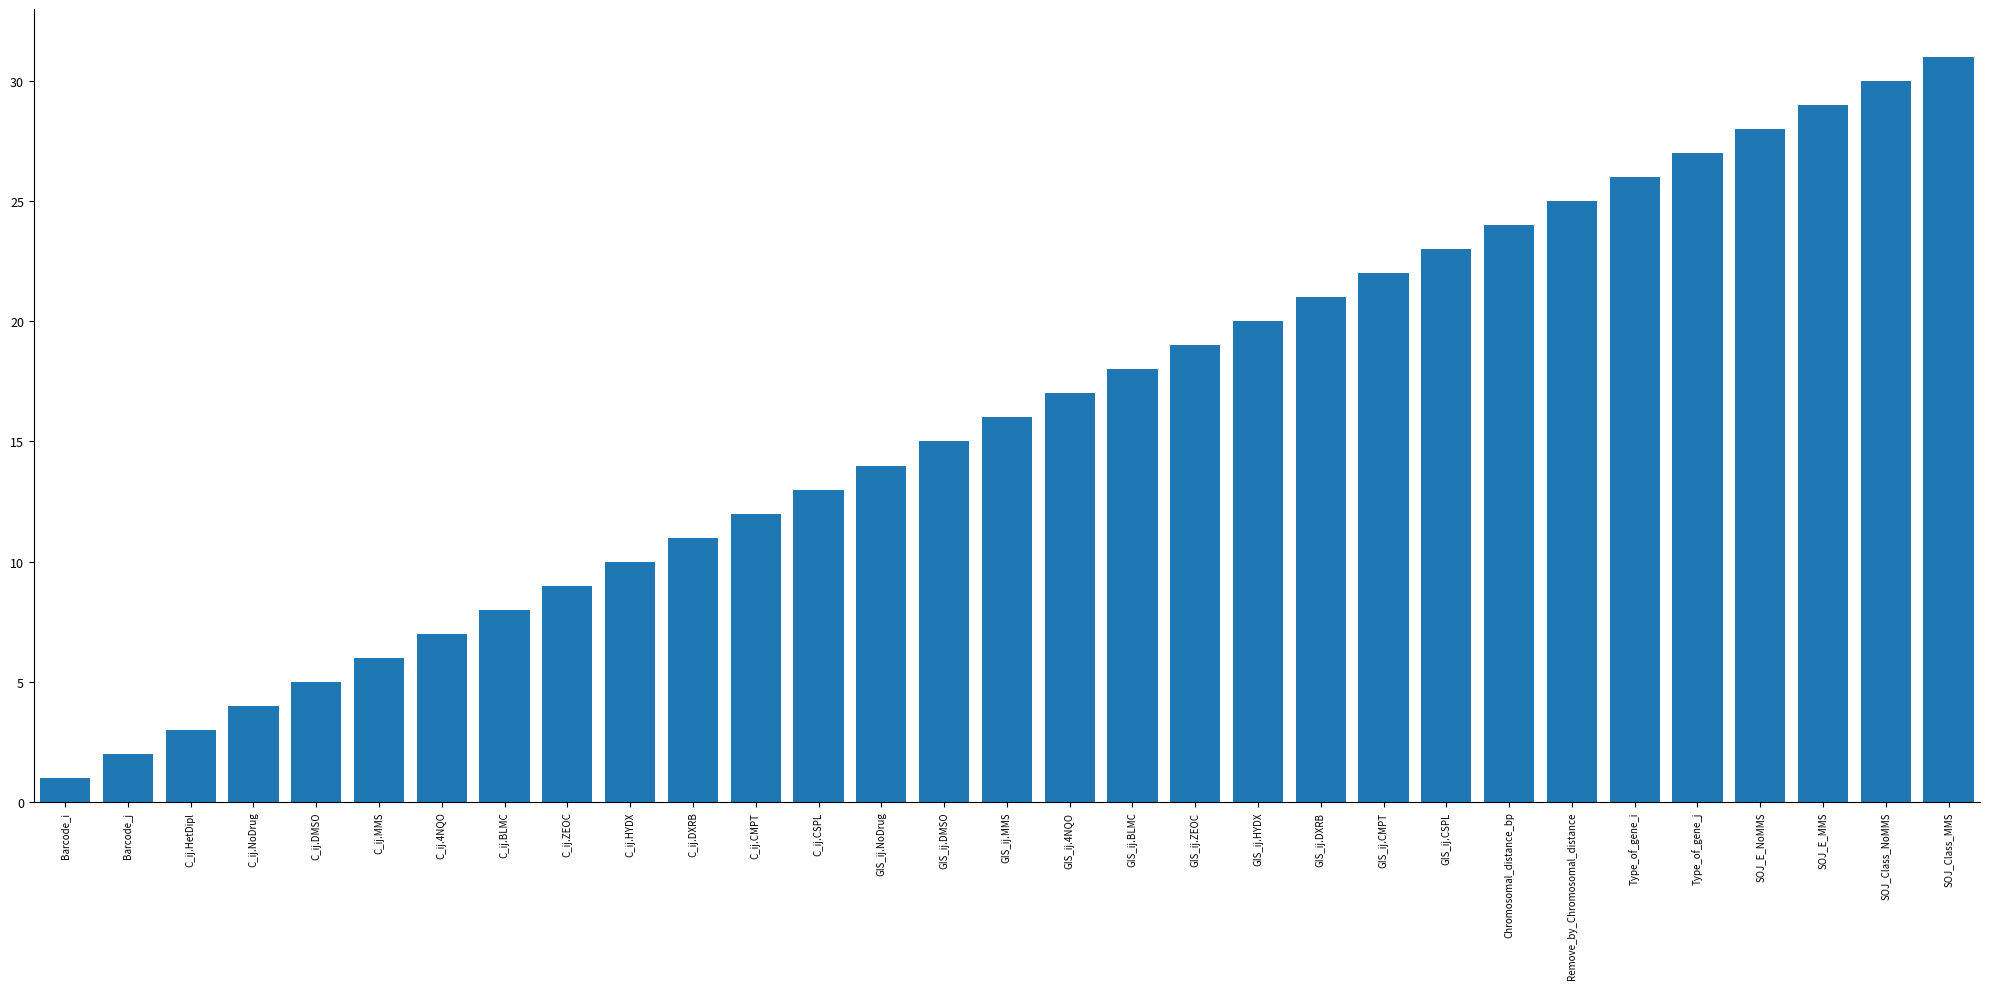

True or false: the data shows 10 at GIS_ij.MMS.

False